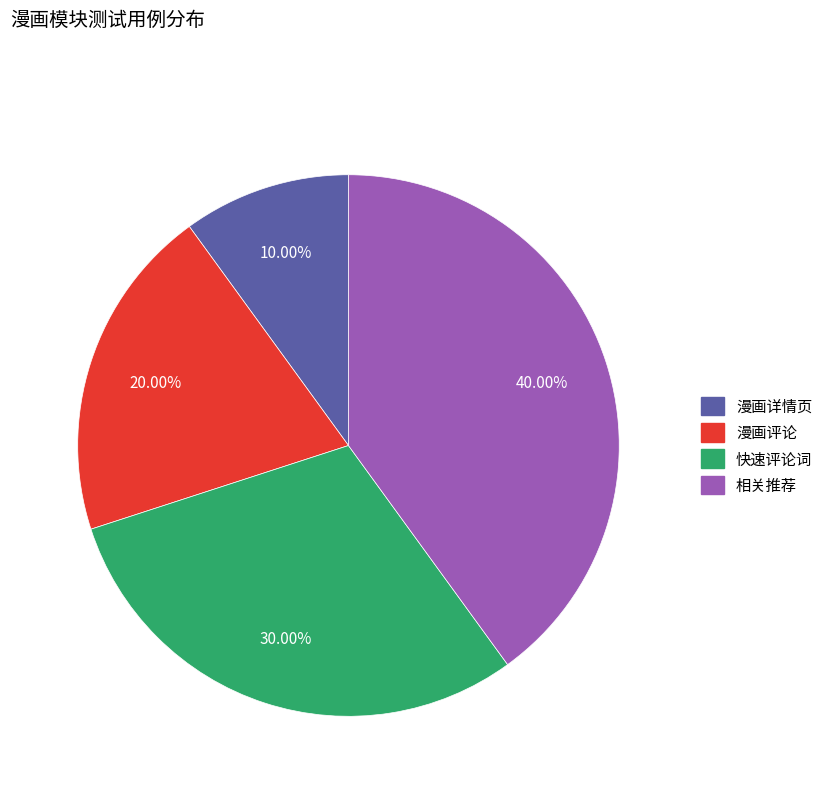

What is the ratio of the value at 漫画详情页 to the value at 快速评论词?

0.3